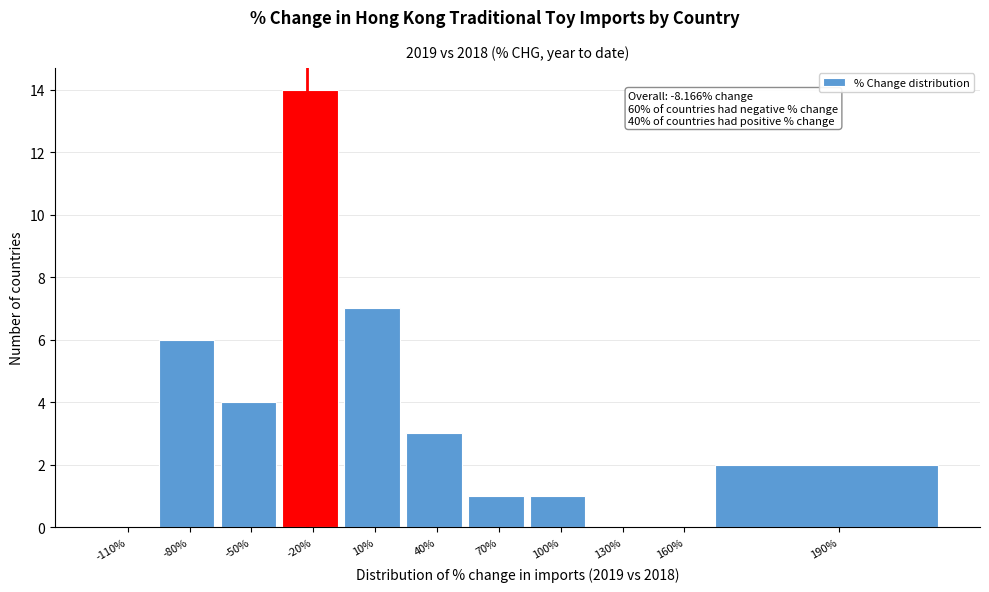

Reading left to right, what are all the values shown in this chart?

-110%=0	-80%=6	-50%=4	-20%=14	10%=7	40%=3	70%=1	100%=1	130%=0	160%=0	190%=2